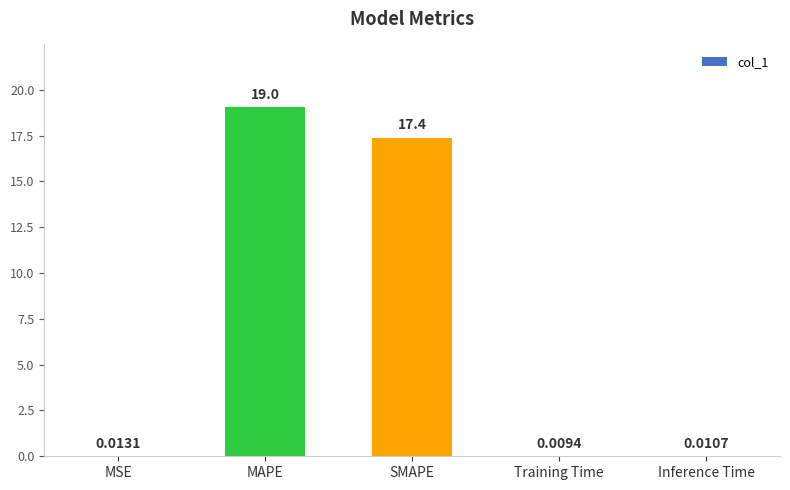

At which category does the chart reach its peak across all series?

MAPE